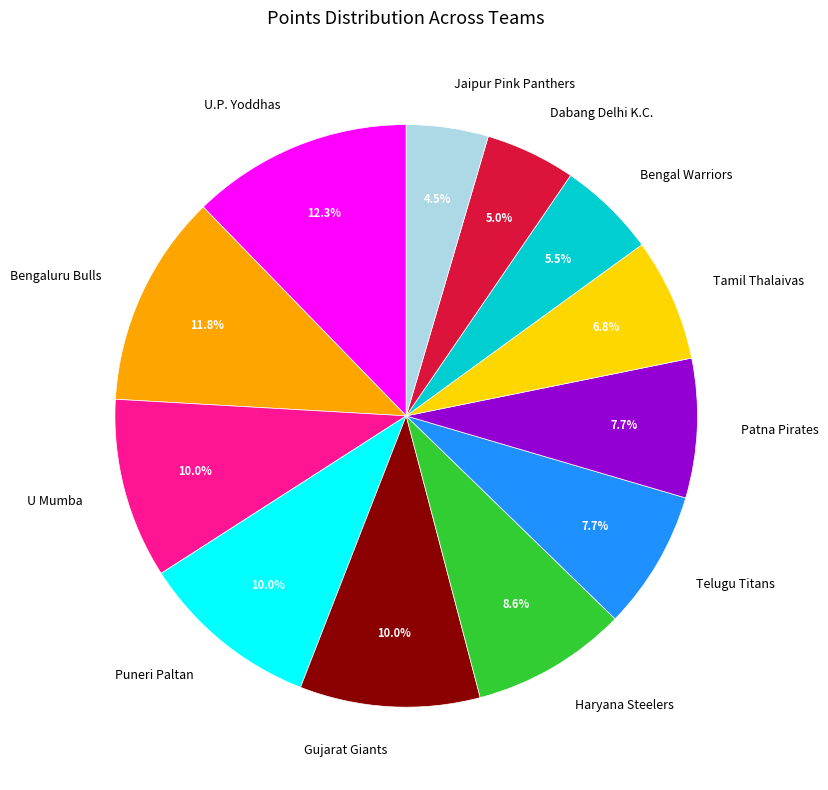

Does any single category account for the majority?

No